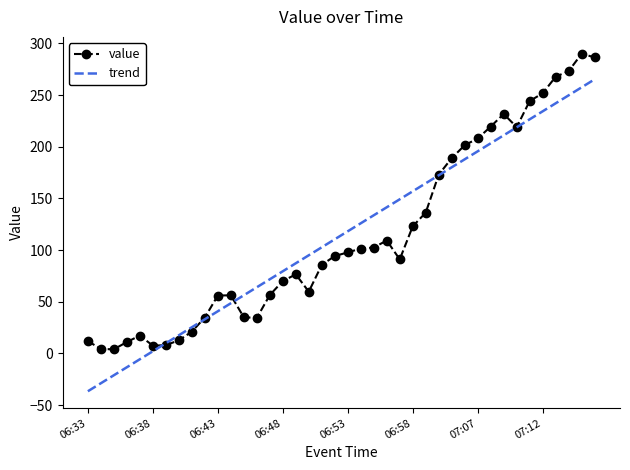

What is the maximum value for value?

290.0